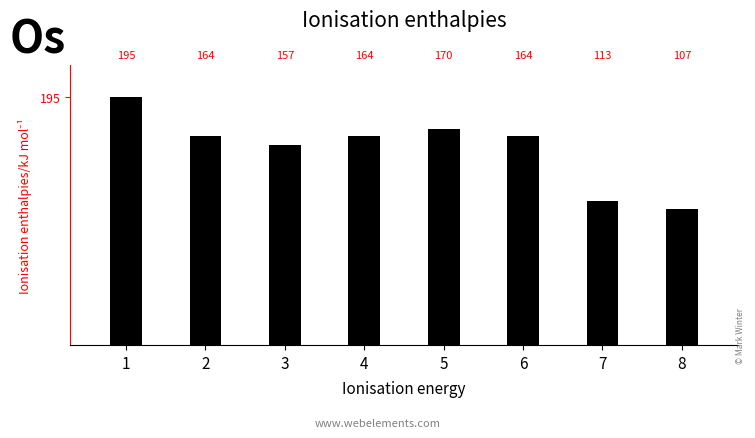

Reading left to right, what are all the values shown in this chart?

1=195	2=164	3=157	4=164	5=170	6=164	7=113	8=107